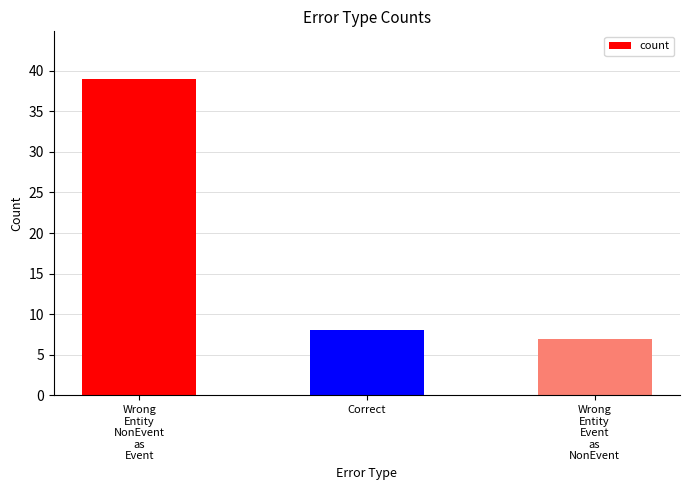

What is the change in value from Correct to Wrong
Entity
Event
as
NonEvent?

-1